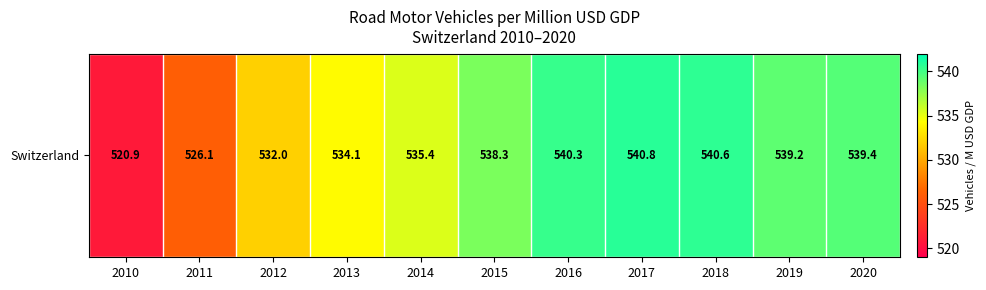

Rank the categories by value from highest to lowest.

2017, 2018, 2016, 2020, 2019, 2015, 2014, 2013, 2012, 2011, 2010